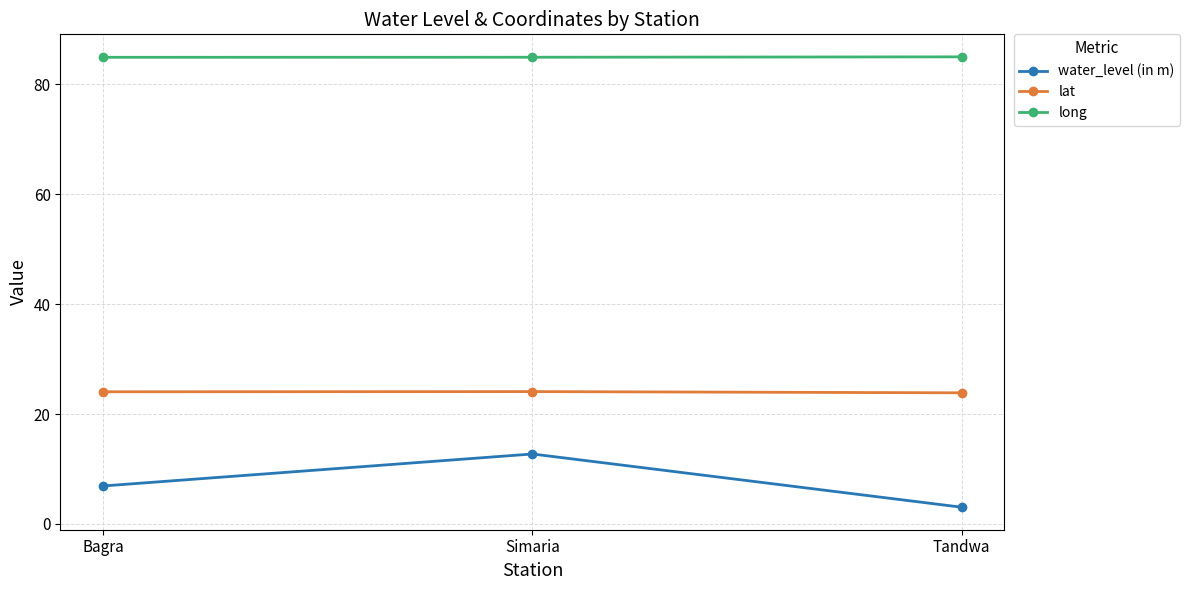

At which label does water_level (in m) first exceed 6?

Bagra